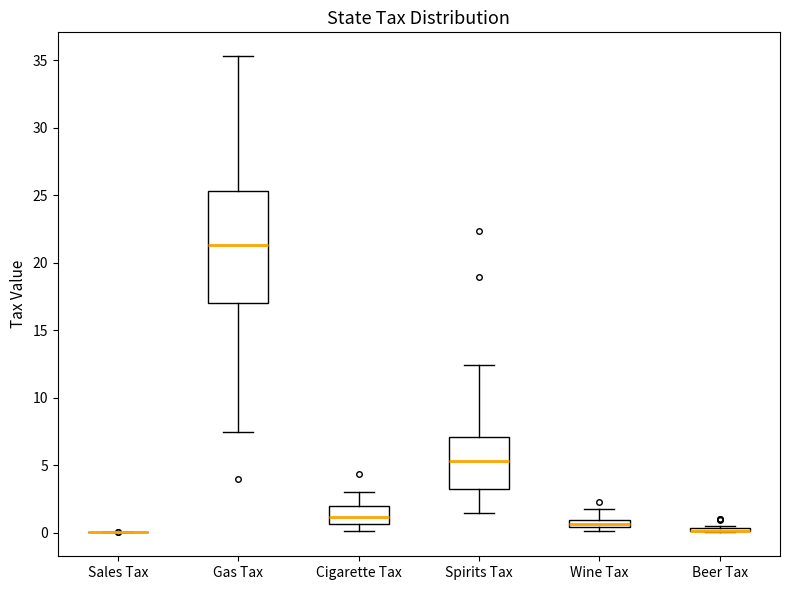

Which box is the tallest, from its lower edge to its upper edge?

Gas Tax